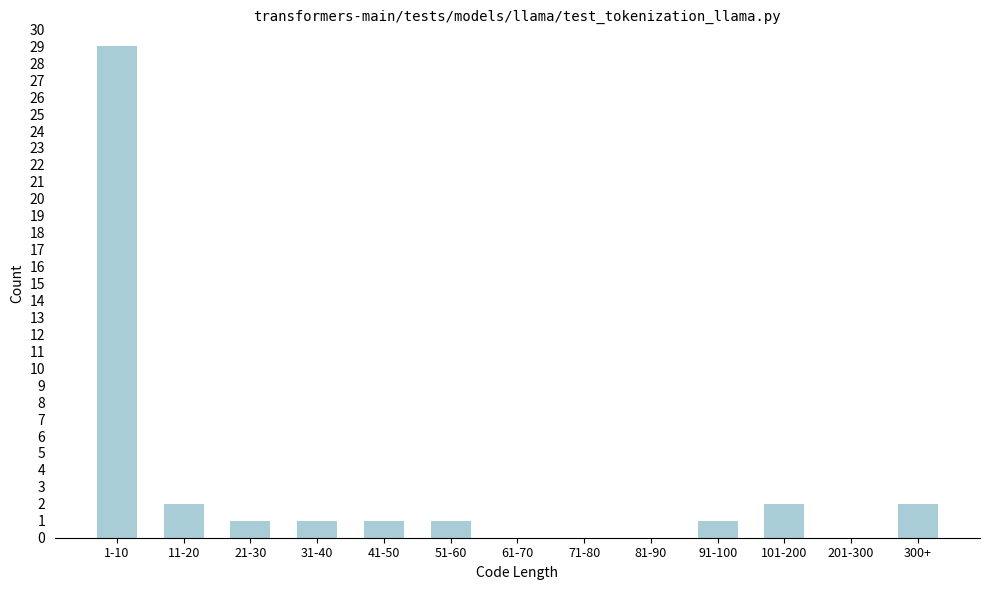

Reading left to right, what are all the values shown in this chart?

1-10=29	11-20=2	21-30=1	31-40=1	41-50=1	51-60=1	61-70=0	71-80=0	81-90=0	91-100=1	101-200=2	201-300=0	300+=2